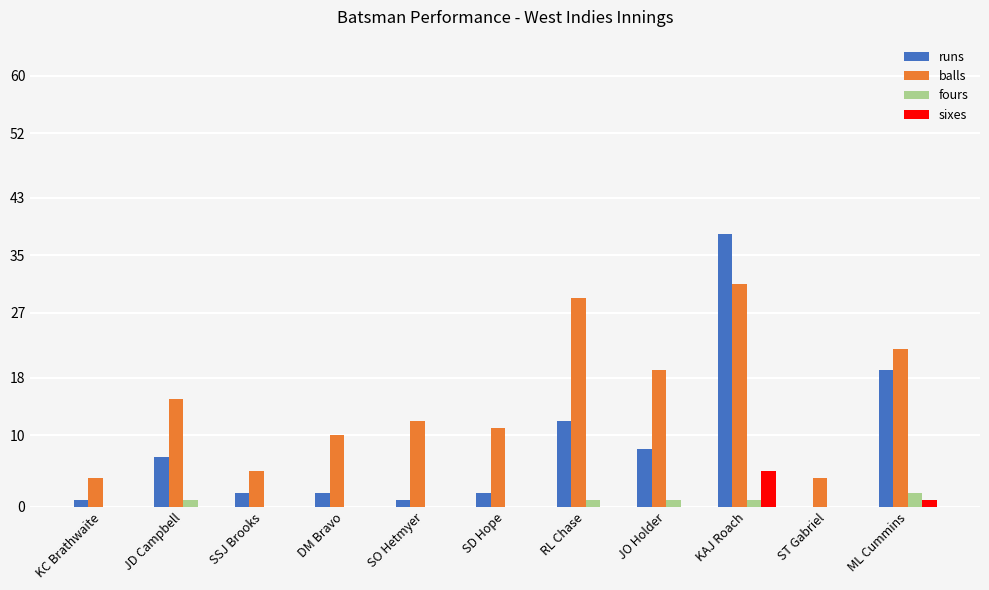

The value of fours at KAJ Roach is 1. True or false?

True